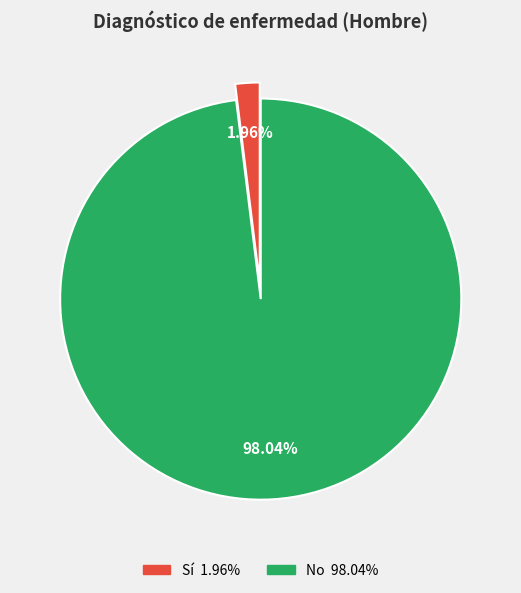

To the nearest percent, what percentage of the pie is Sí?

2%